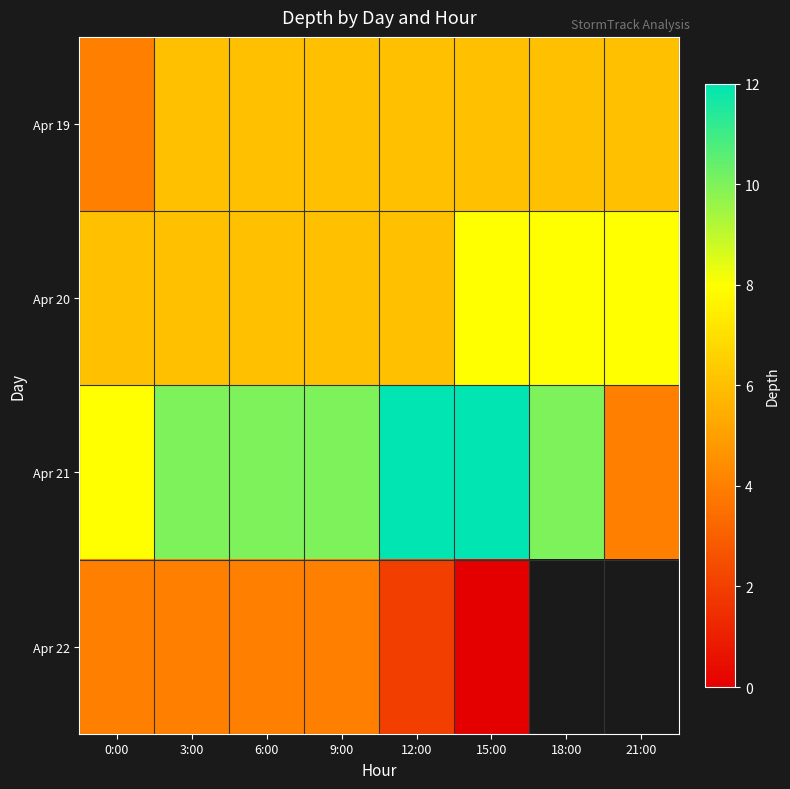

Which category has the lowest value across all series?

15:00